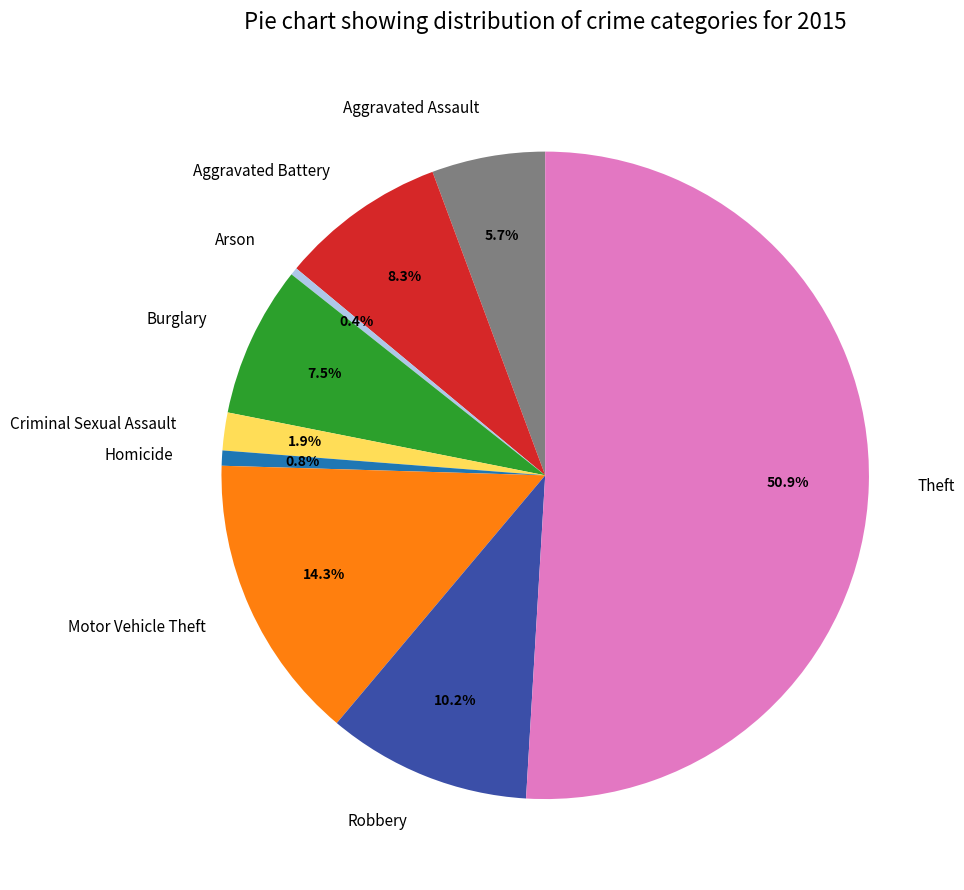

Which category accounts for the majority?

Theft